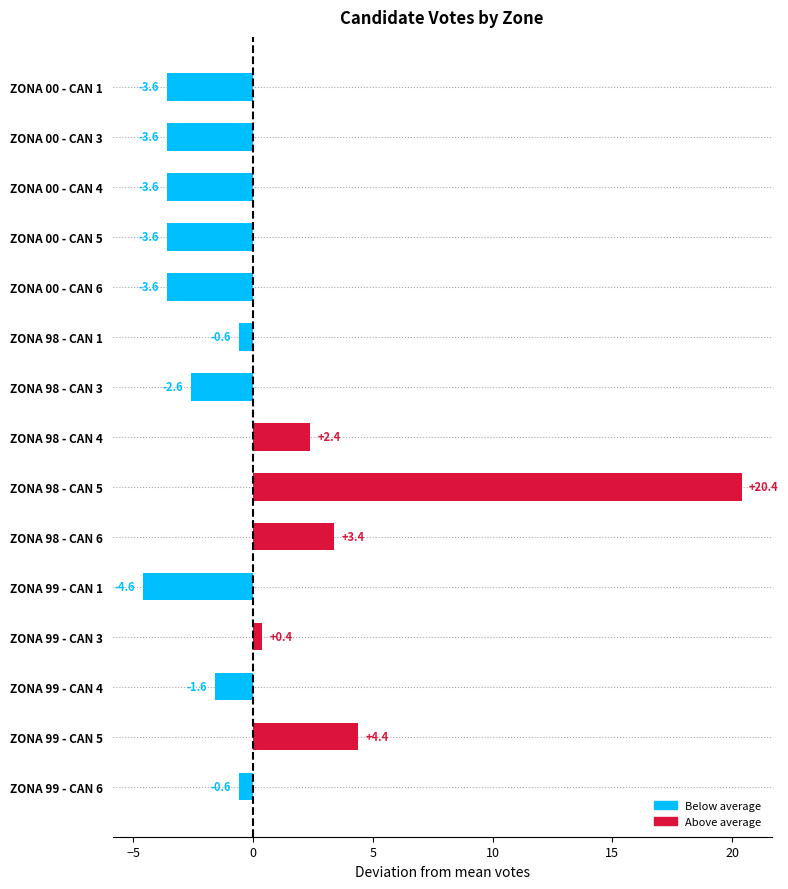

What is the label of the 11th bar from the bottom?

ZONA 00 - CAN 6